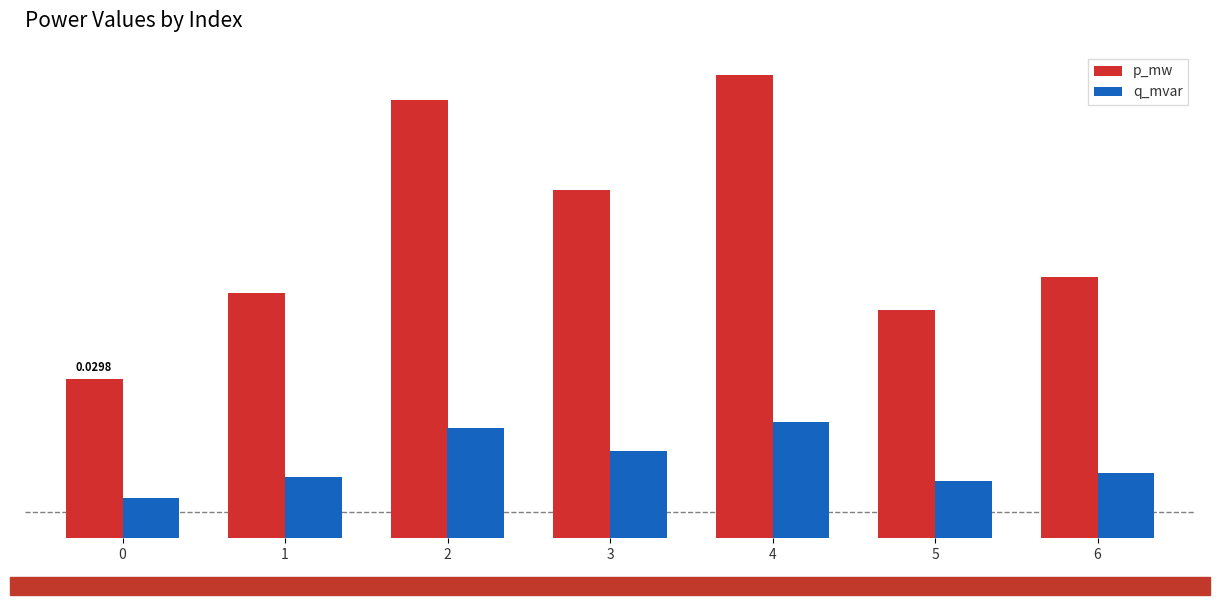

What are all the series names shown in the legend?

p_mw, q_mvar